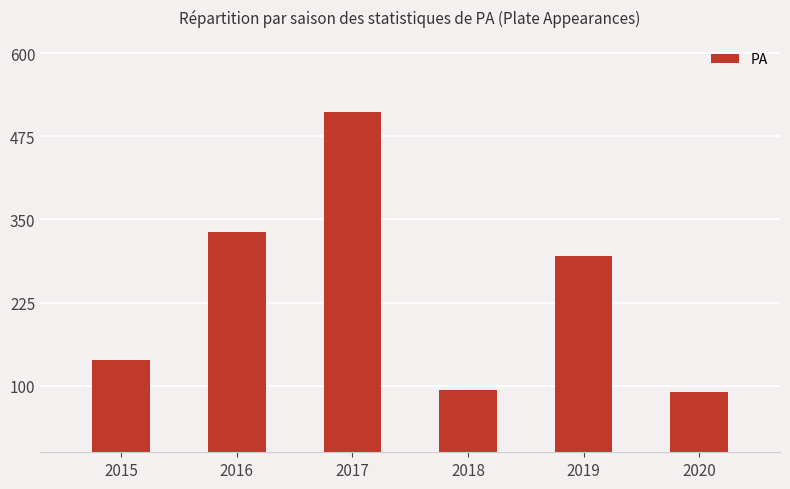

The value at 2017 is 511. True or false?

True